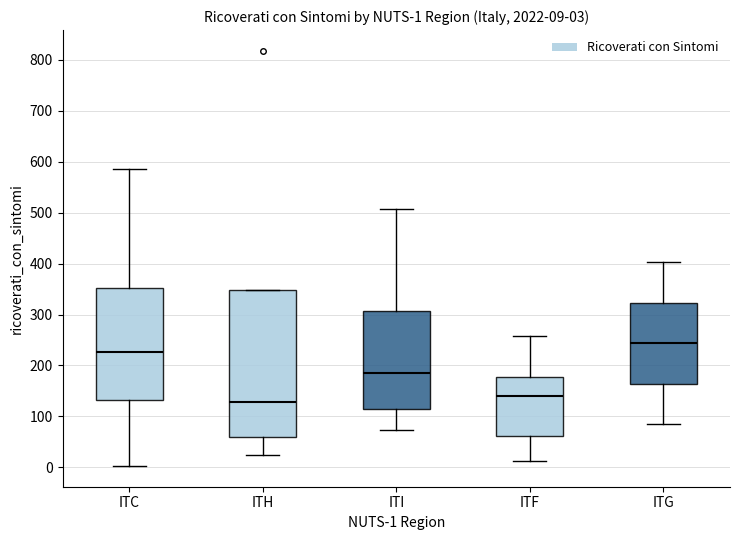

Which box has the lowest median line?

ITH